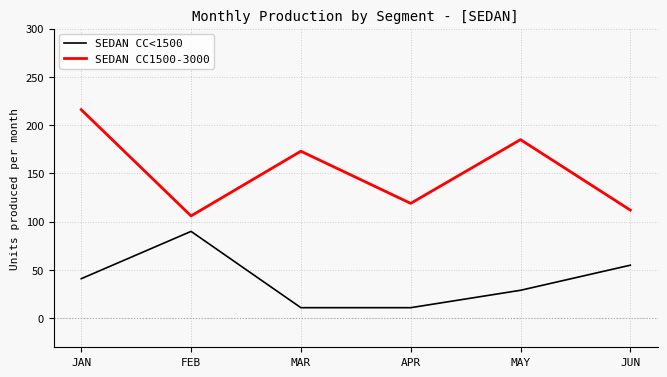

What is the lowest value of the SEDAN CC<1500 series?

11